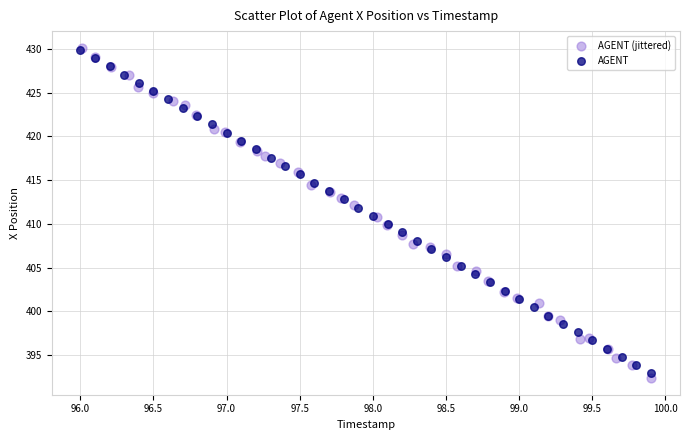

Which series reaches the minimum Y coordinate?

AGENT (jittered)